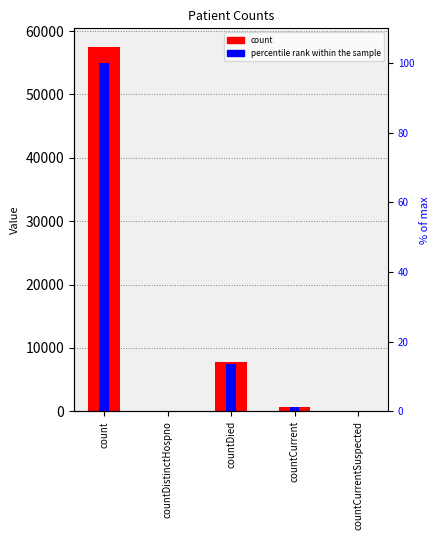

Is it true that percentile rank within the sample equals 1.8 at countCurrent?

False